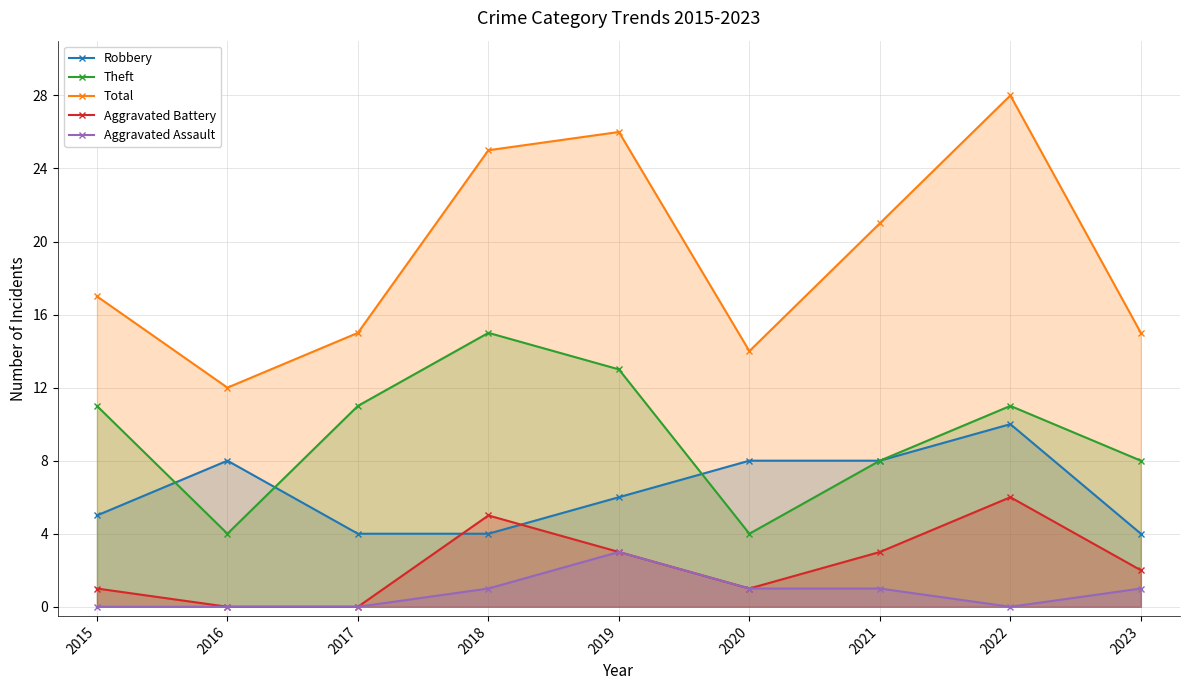

Which series has the widest spread of values?

Total